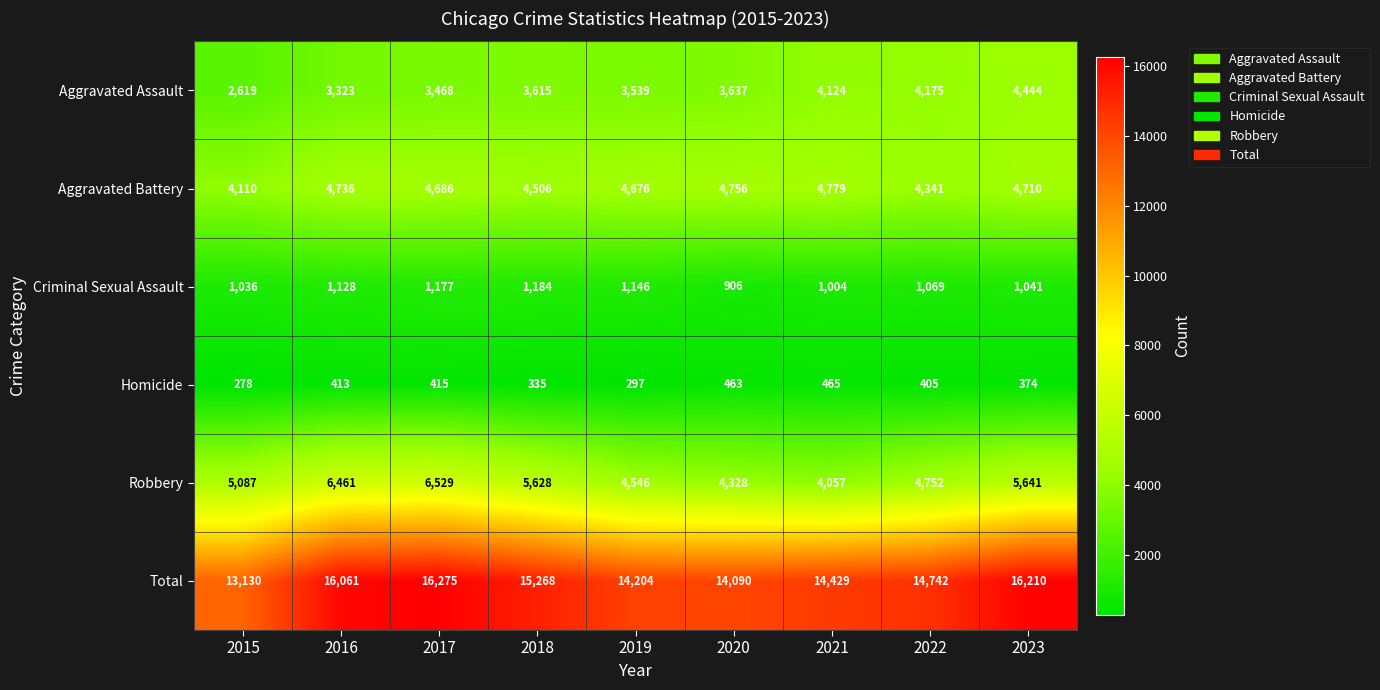

Rank the series at 2021 from lowest to highest value.

Homicide, Criminal Sexual Assault, Robbery, Aggravated Assault, Aggravated Battery, Total